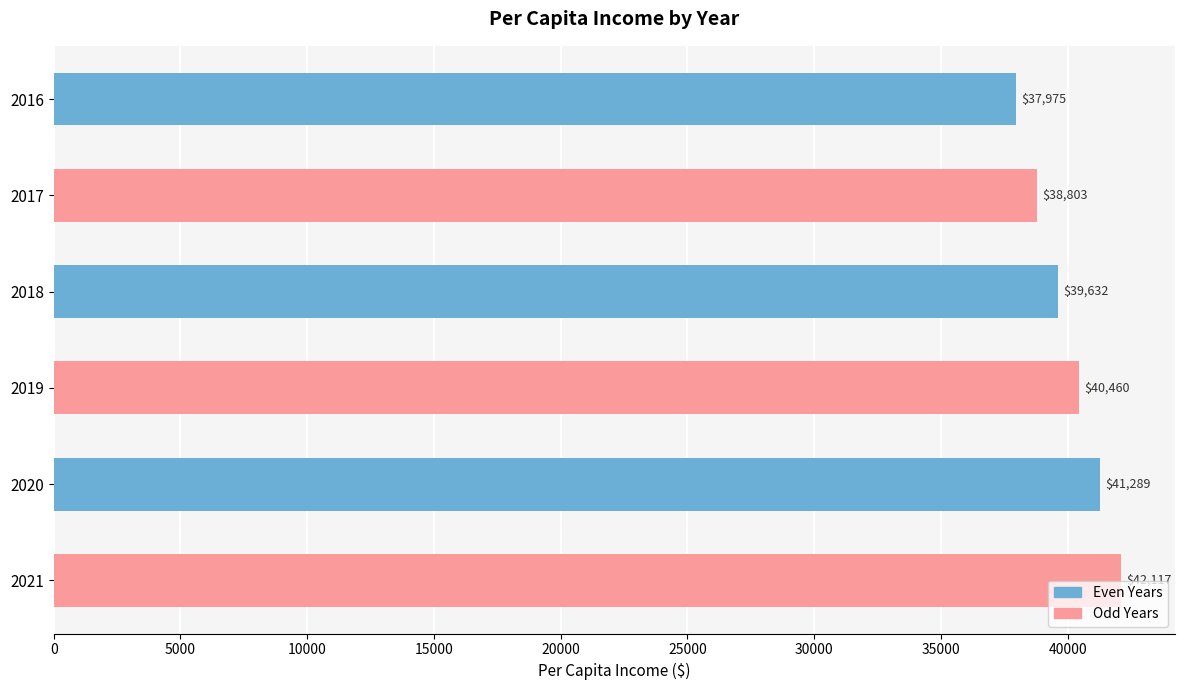

The value at 2018 is 12045.9. True or false?

False